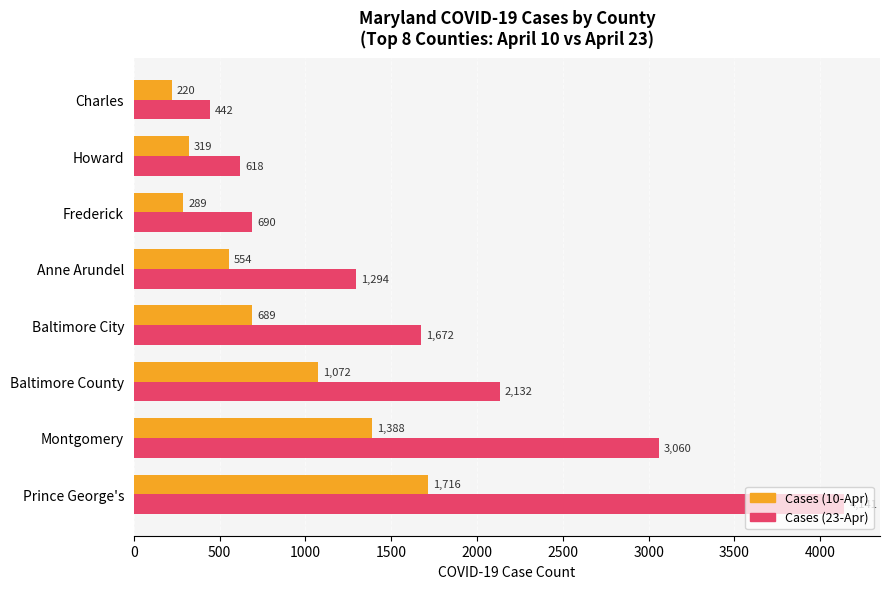

What is the difference between the maximum and minimum values in the Cases (10-Apr) series?

1496